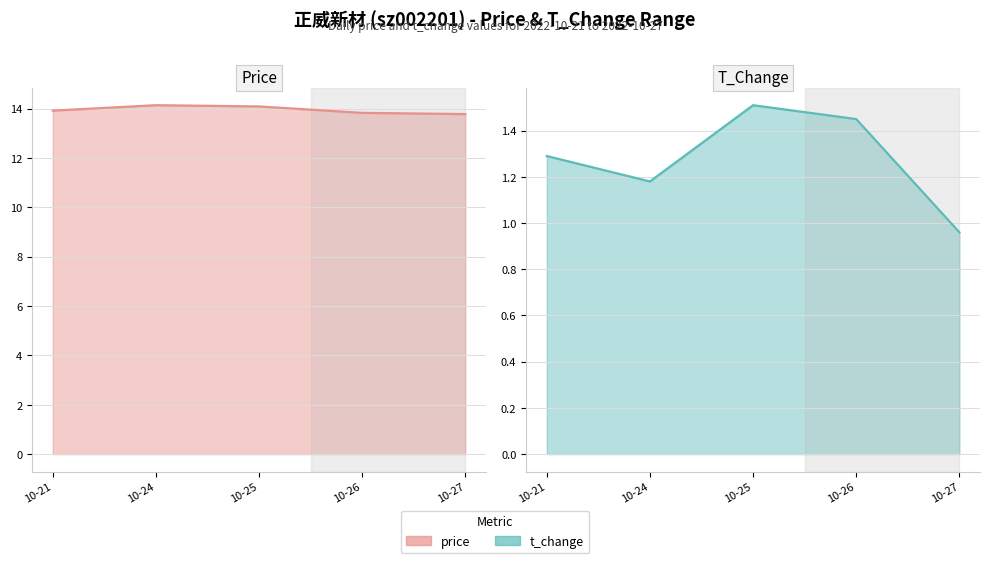

Which series has the widest spread of values?

t_change